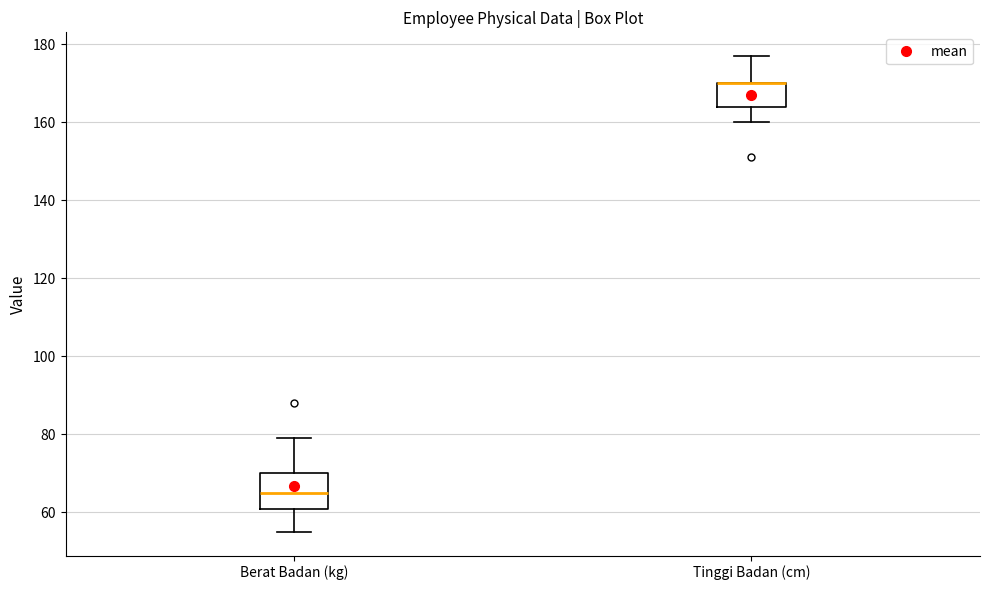

Which box is the tallest, from its lower edge to its upper edge?

Berat Badan (kg)